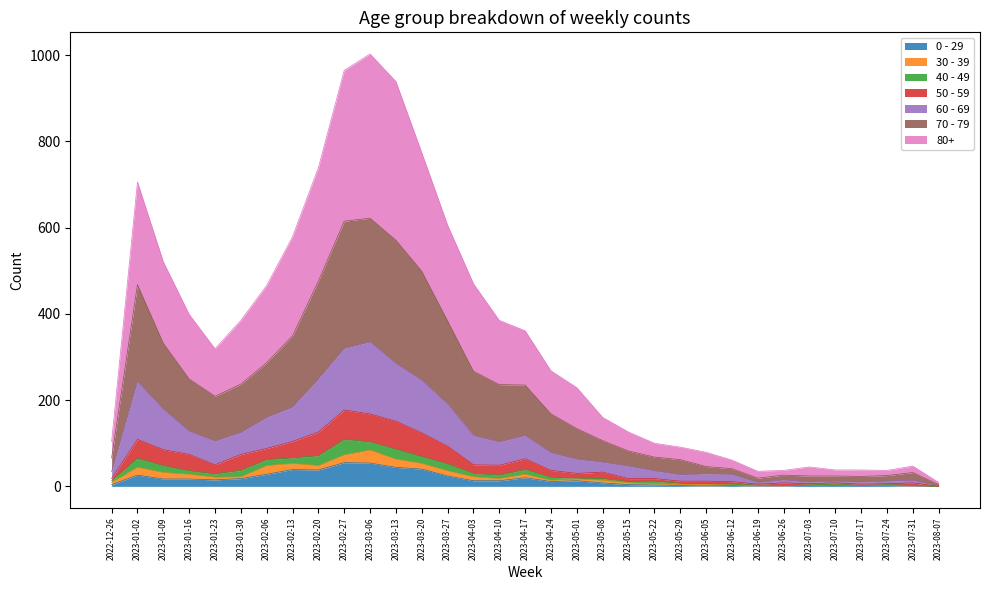

What is the label of the 29th point from the left?

2023-07-10